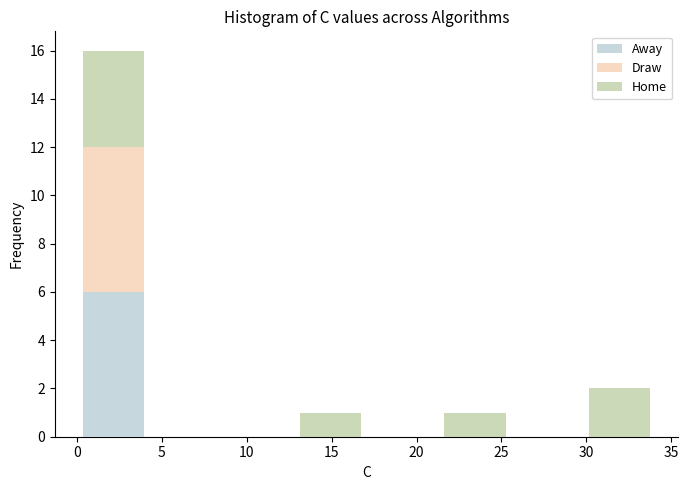

Reading left to right, transcribe this chart: for each stacked bar, give the range it covers on the x-axis and its total height. Neither the bar edges nor the heights are printed on the chart, so give them approximately, as read against the axes.

0.0 to 4.5: 16
4.5 to 8.5: 0
8.5 to 13.0: 0
13.0 to 17.0: 1
17.0 to 21.5: 0
21.5 to 25.5: 1
25.5 to 30.0: 0
30.0 to 34.0: 2